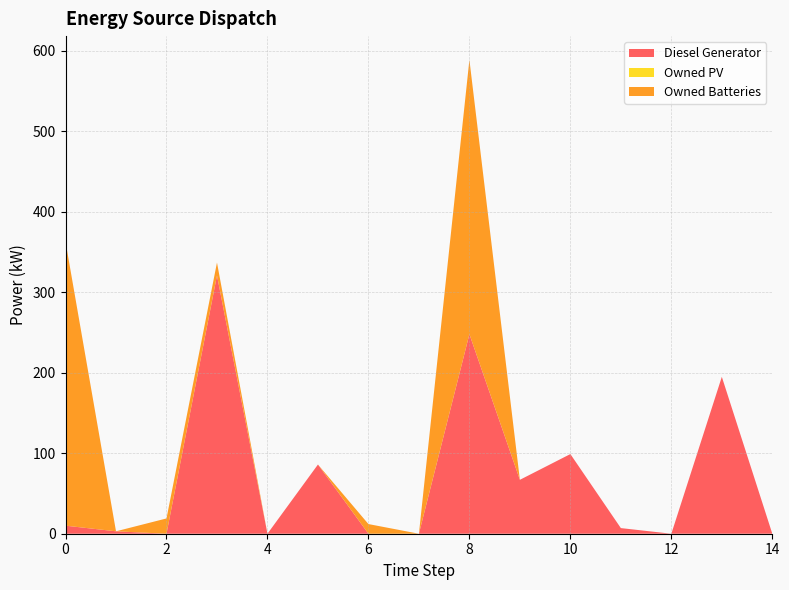

Reading left to right, extract all data points from this chart.

Diesel Generator: 10.0	3.0	0.0	321.0	0.0	86.0	0.0	0.0	248.0	67.0	99.0	7.0	0.0	195.0	0.0
Owned PV: 0.0	0.0	0.0	0.0	0.0	0.0	0.0	0.0	0.0	0.0	0.0	0.0	0.0	0.0	0.0
Owned Batteries: 353.0	0.0	19.0	16.0	0.0	0.0	12.0	0.0	341.0	0.0	0.0	0.0	0.0	0.0	0.0